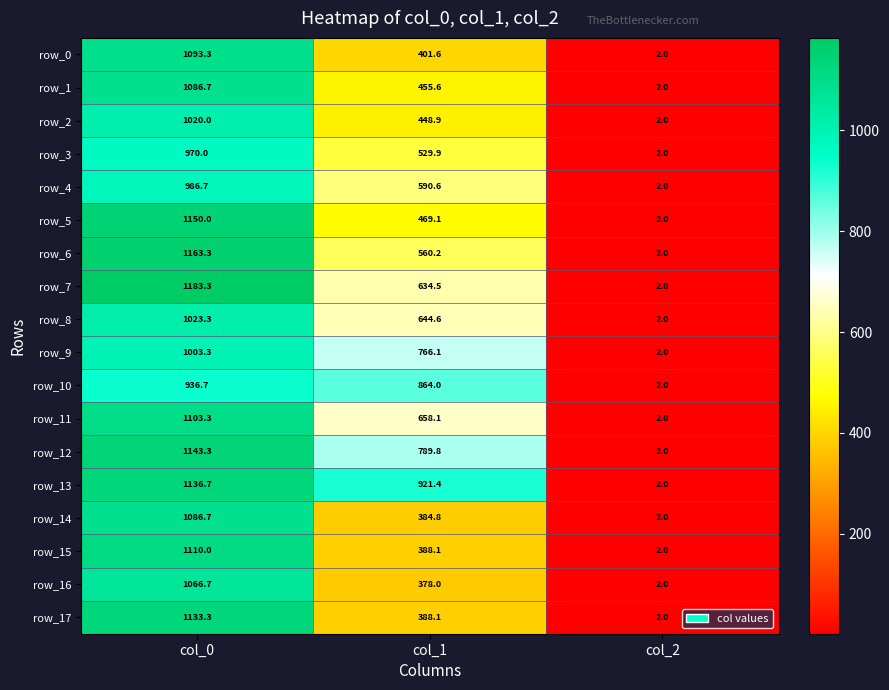

Rank the categories by row_8 value from lowest to highest.

col_2, col_1, col_0